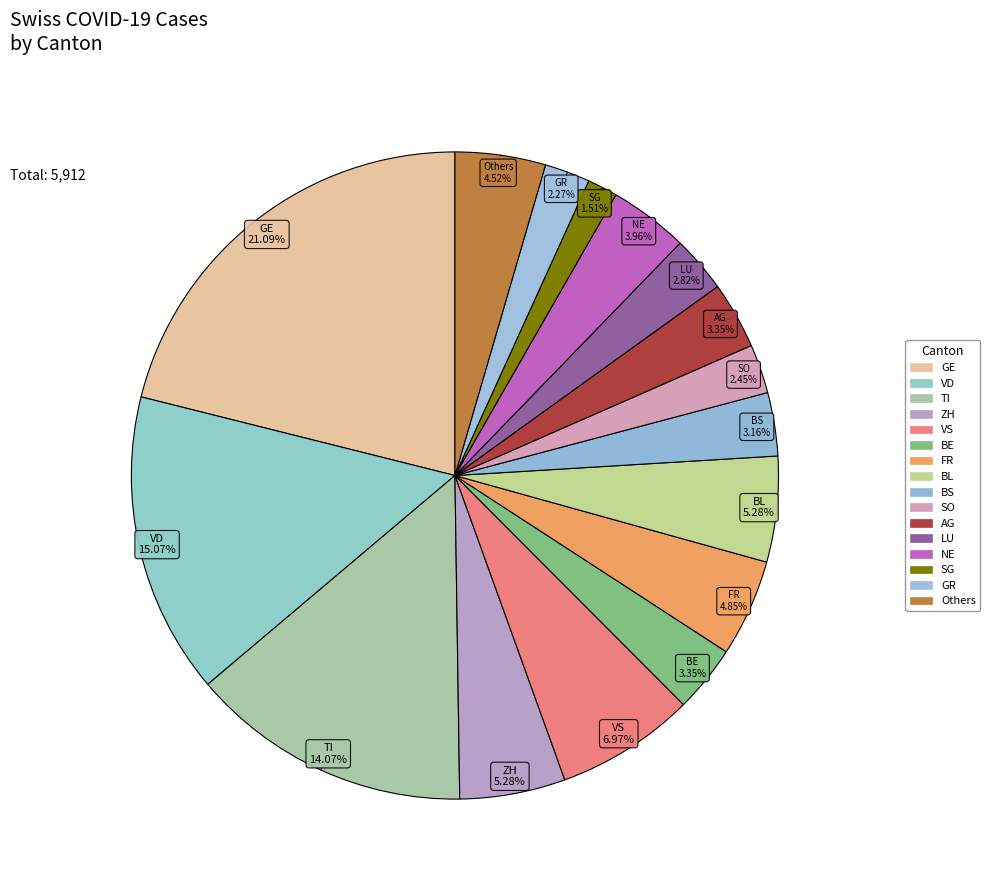

What is the largest slice in the pie chart?

GE